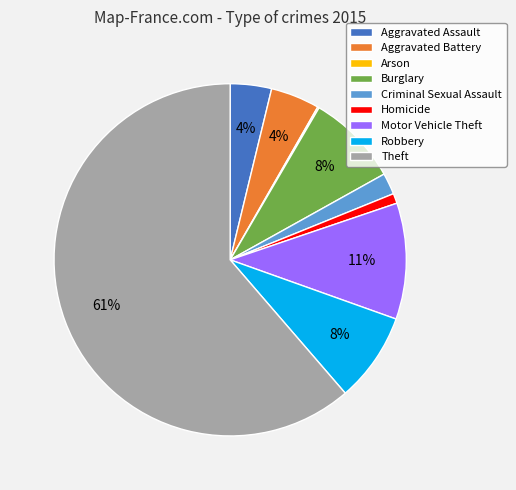

The Aggravated Assault slice represents 12% of the pie. True or false?

False